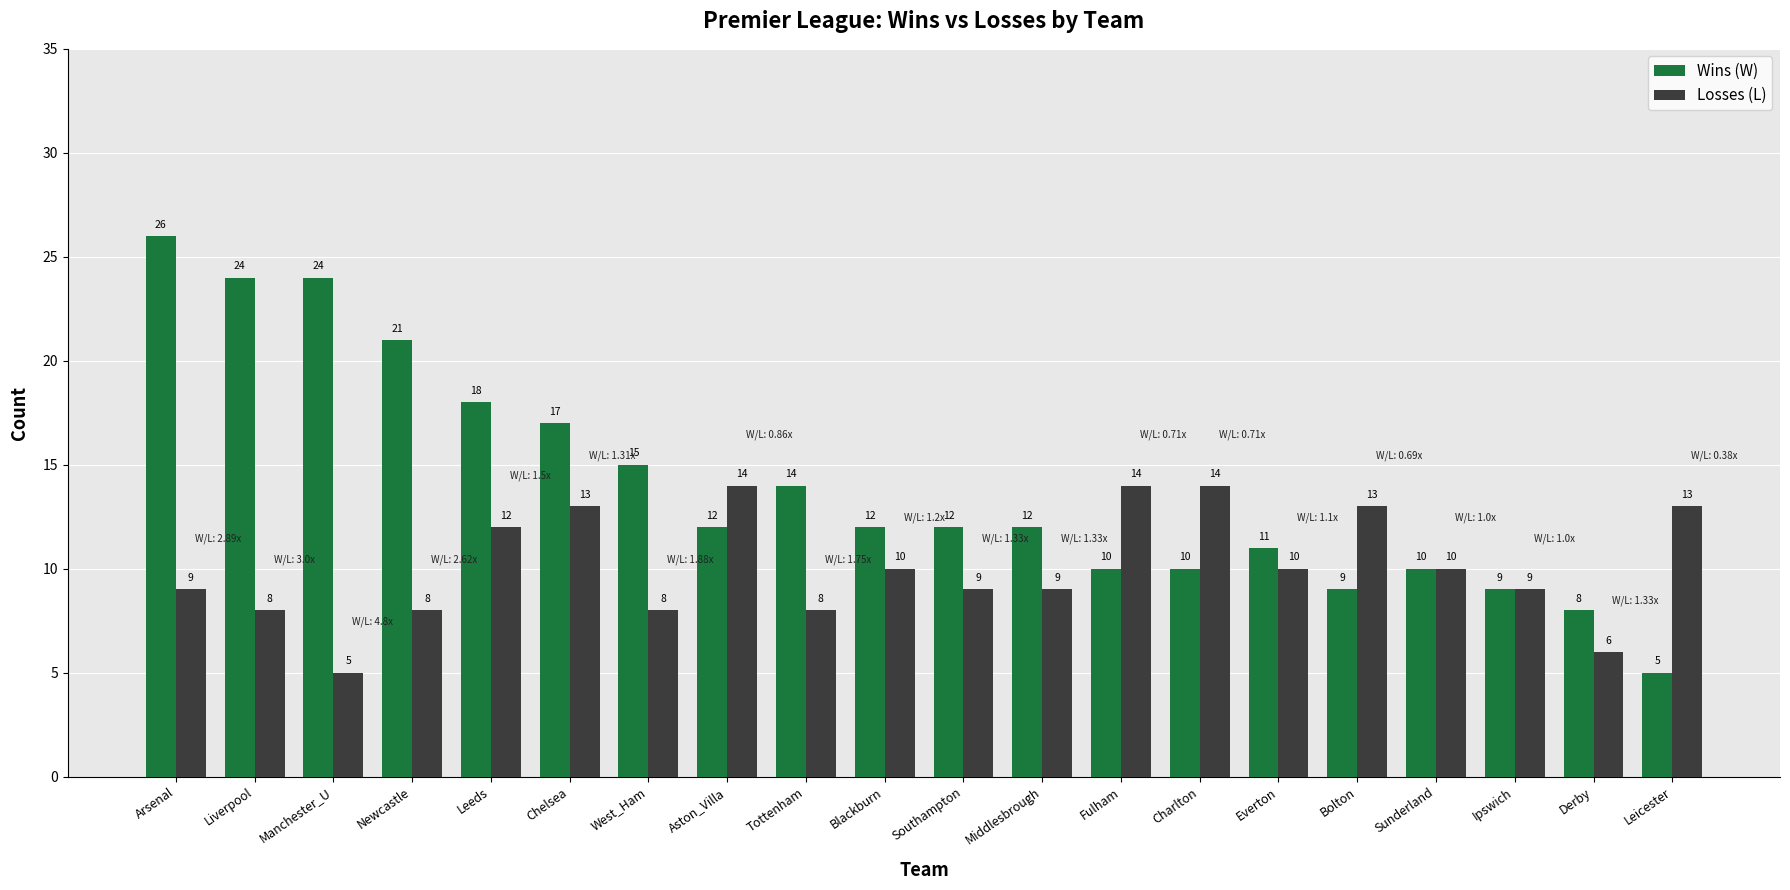

What is the maximum value for Wins (W)?

26